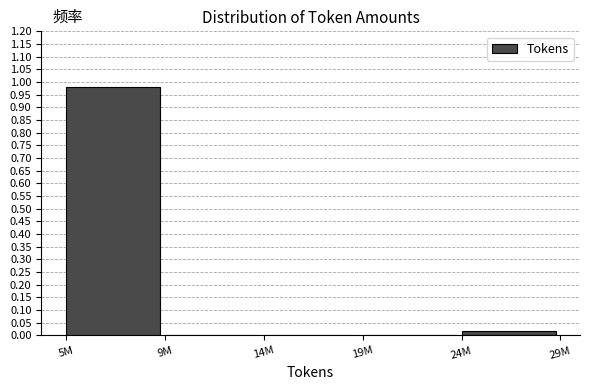

The chart shows a value of 0.4 at 14M. True or false?

False